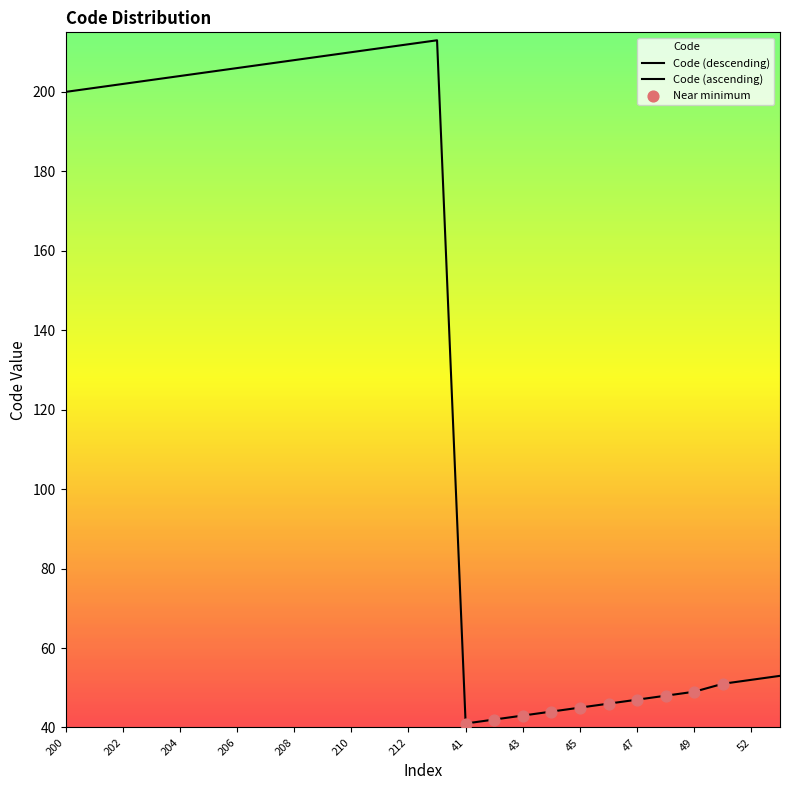

Which has a higher value, 206 or 46?

206